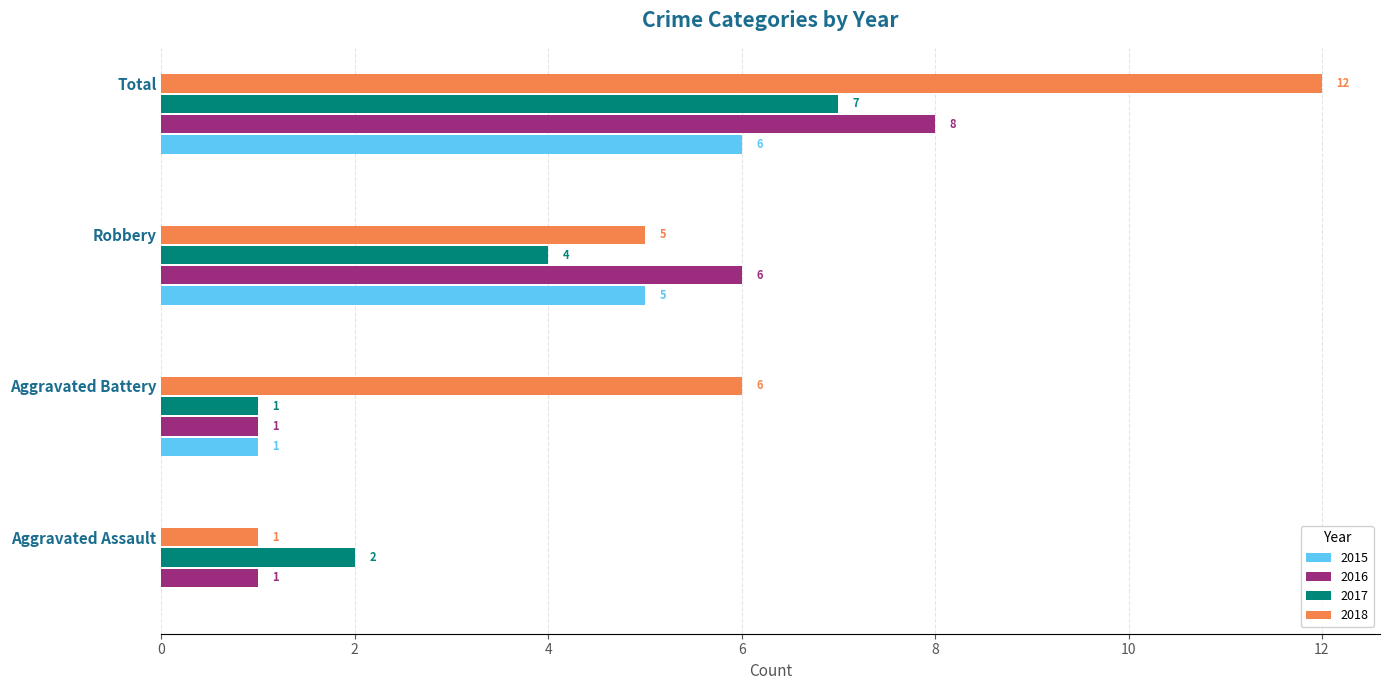

What is the highest value of the 2016 series?

8